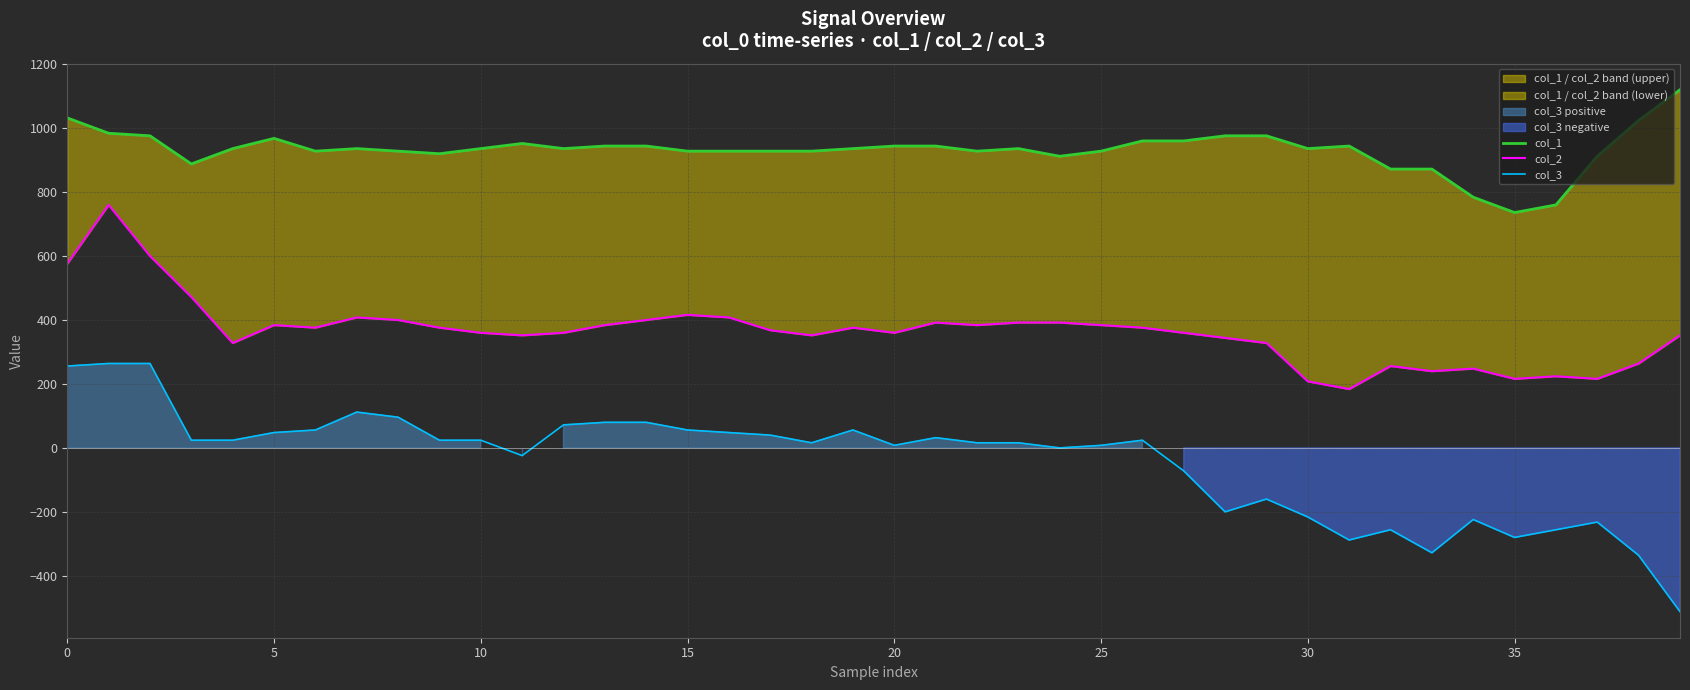

Which series has the largest range (max minus min)?

col_3